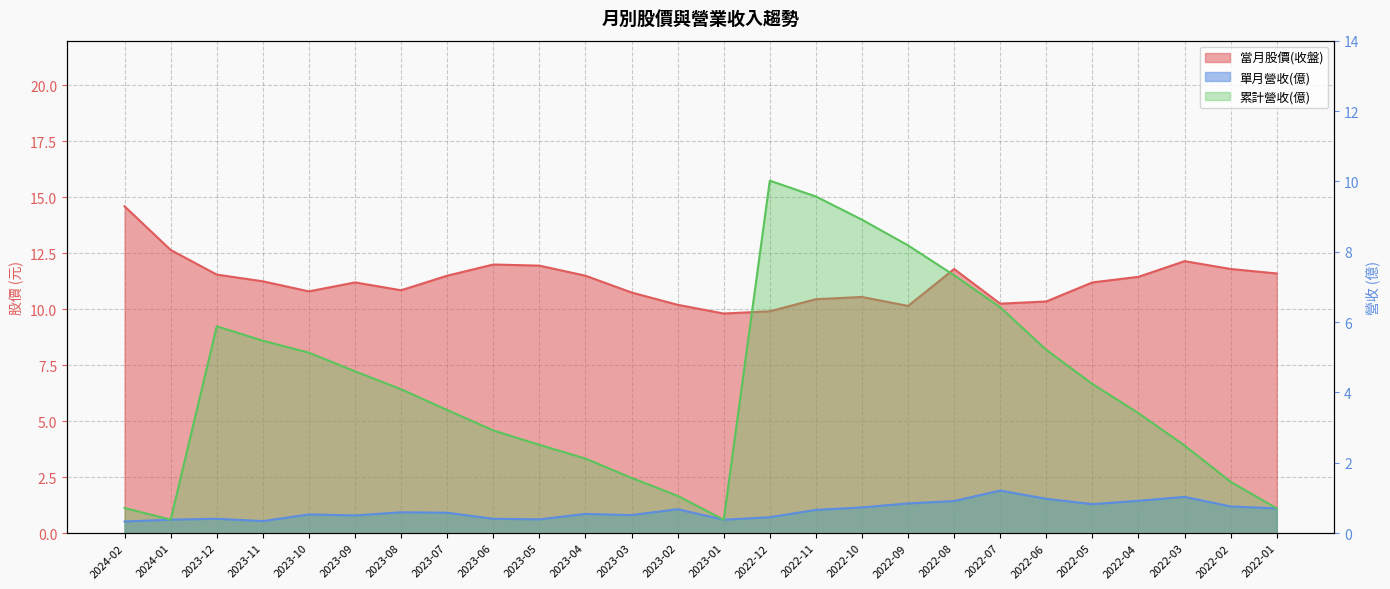

True or false: 累計營收(億) and 單月營收(億) intersect in this chart.

False